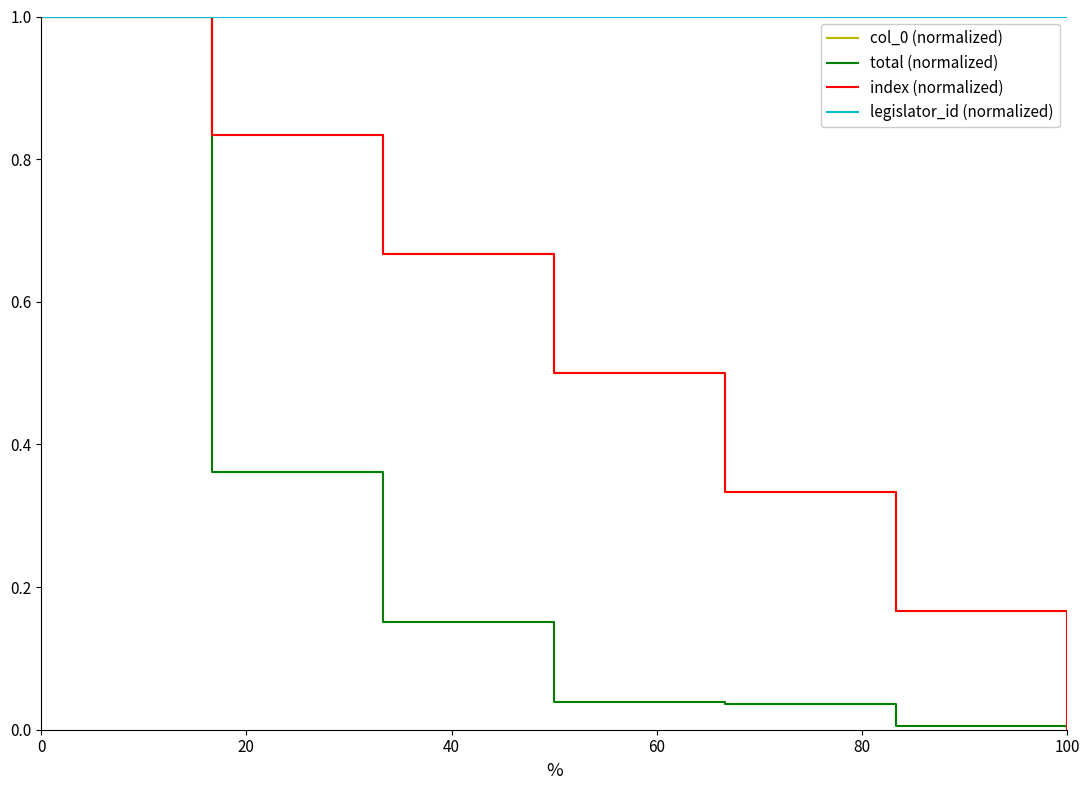

Does the chart display data point markers on the line(s)?

No